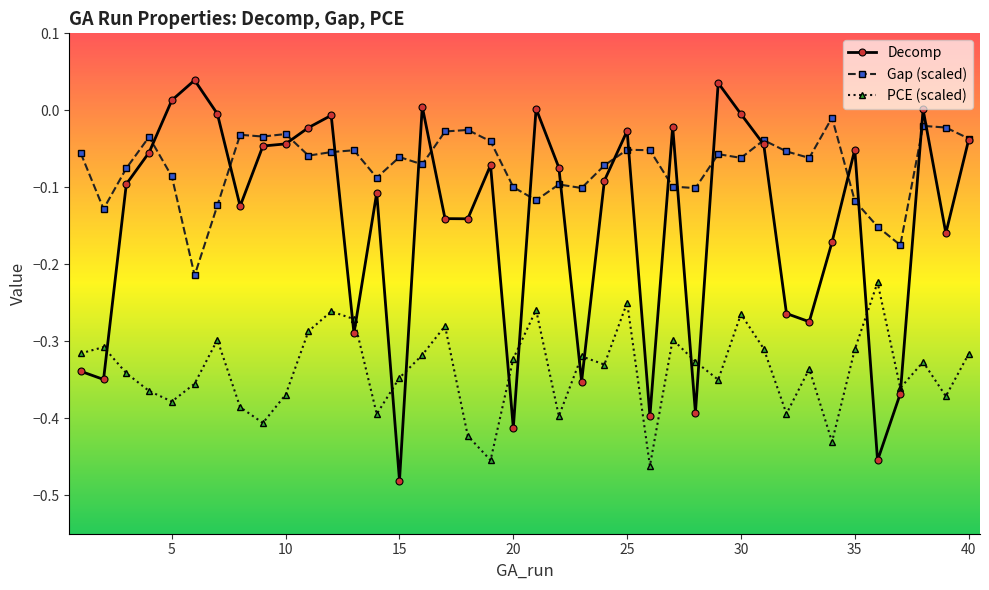

How many lines are shown in the chart?

3